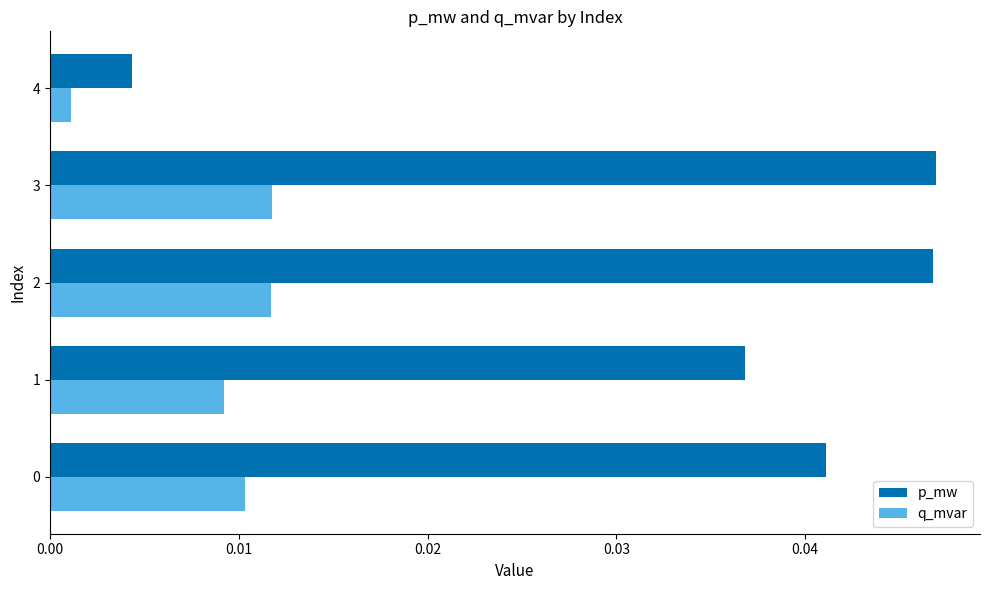

Is it true that p_mw equals 0.1 at 2?

False